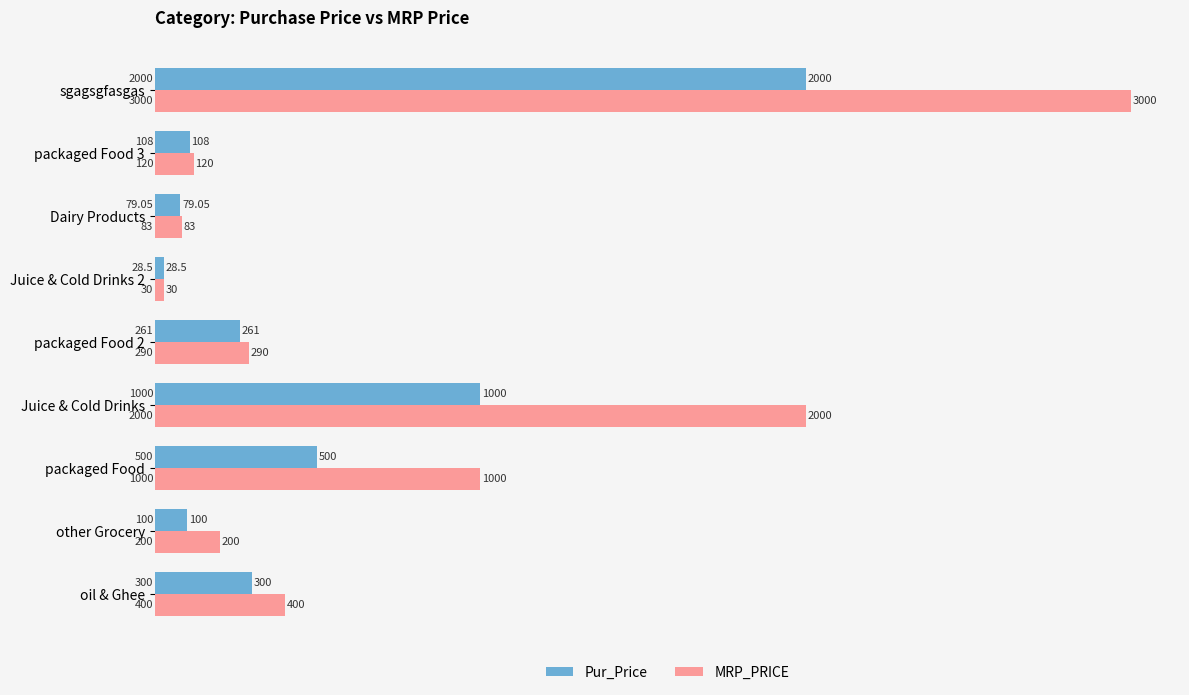

Where is MRP_PRICE nearest to the value 1515?

Juice & Cold Drinks